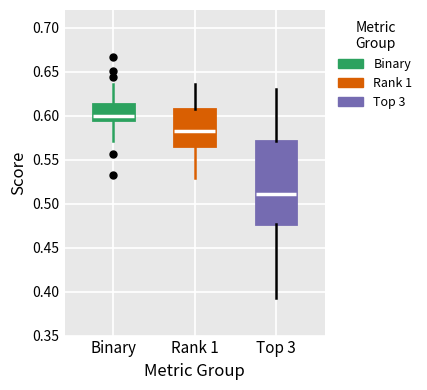

Which box's median line is the highest?

Binary